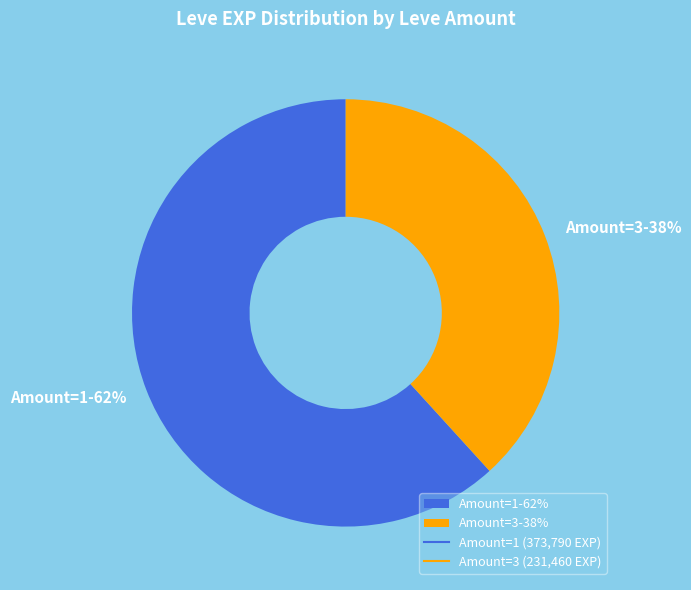

Count the number of slices in the pie.

2